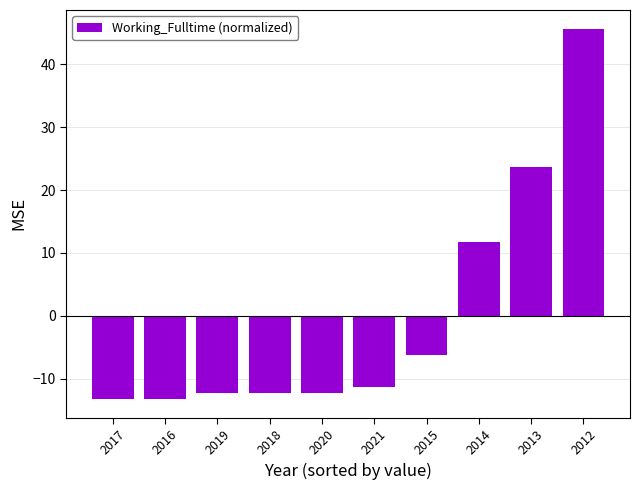

What is the minimum value shown in the chart?

-13.3